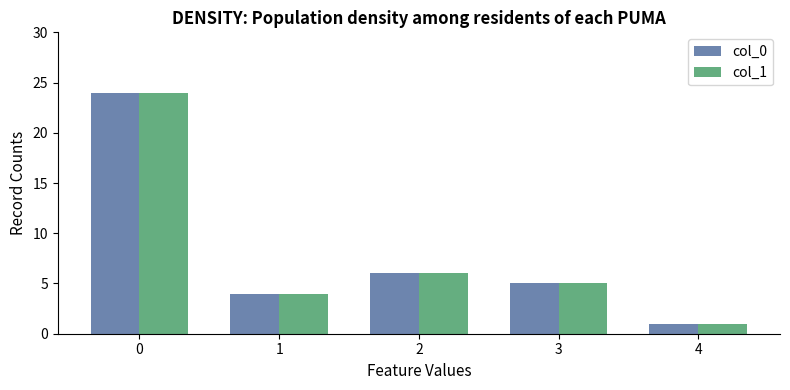

Rank the categories by col_1 value from highest to lowest.

0, 2, 3, 1, 4